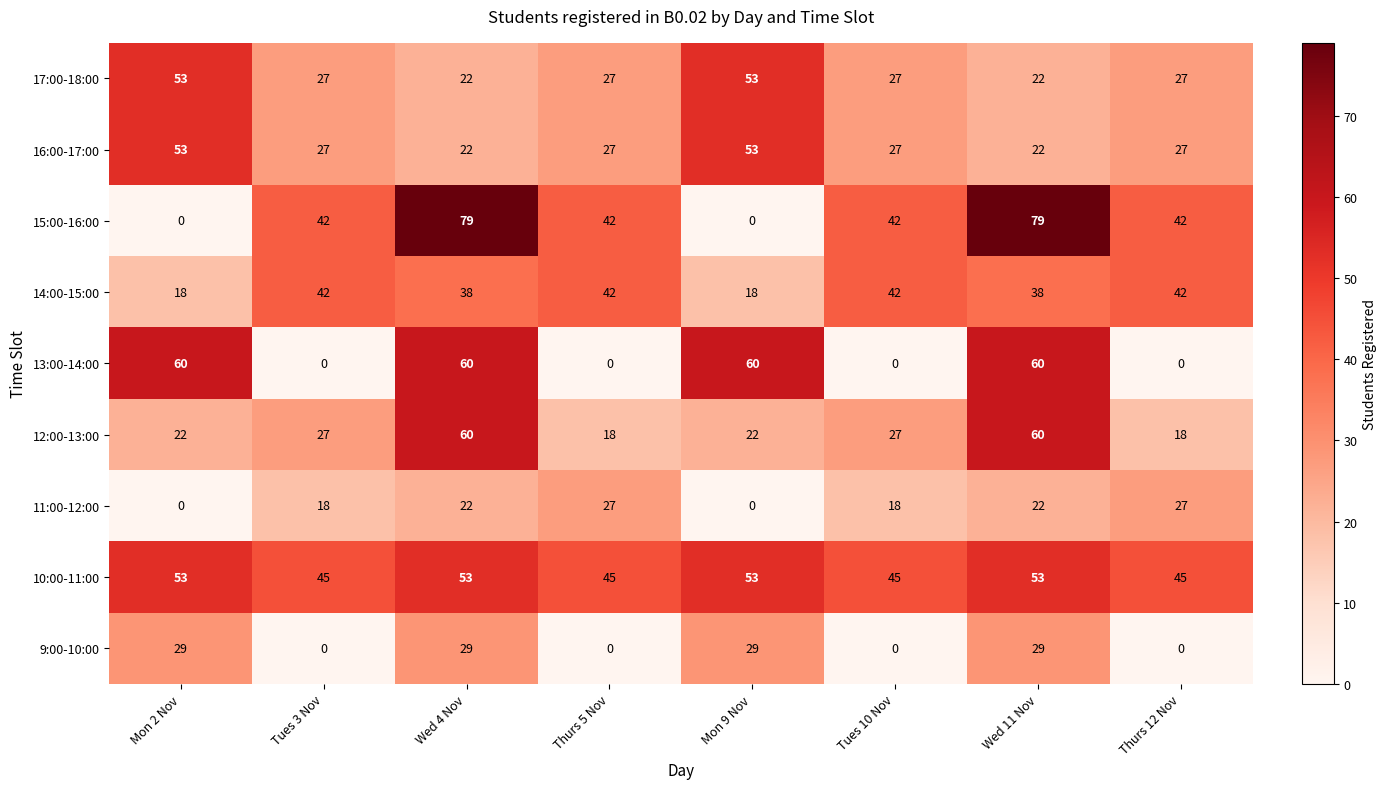

Which series changed the most between Wed 4 Nov and Tues 10 Nov?

13:00-14:00